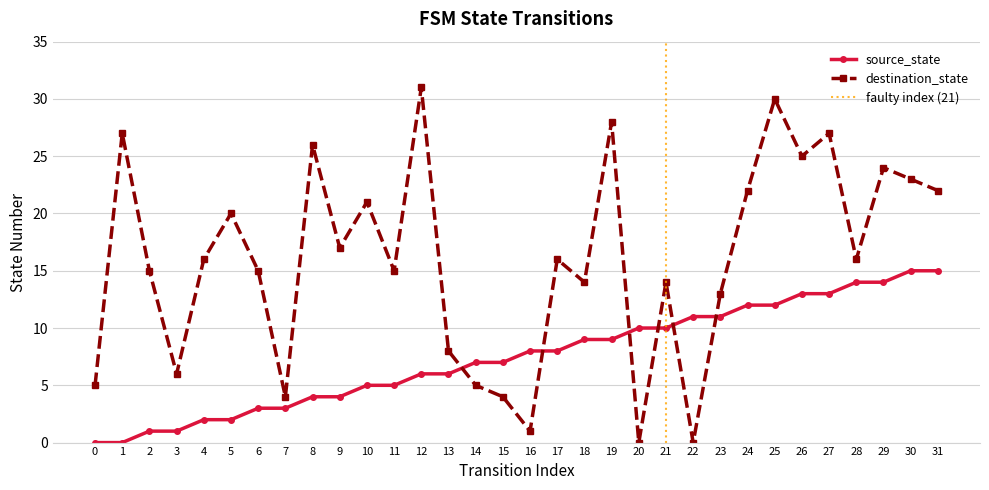

How many lines are shown in the chart?

2